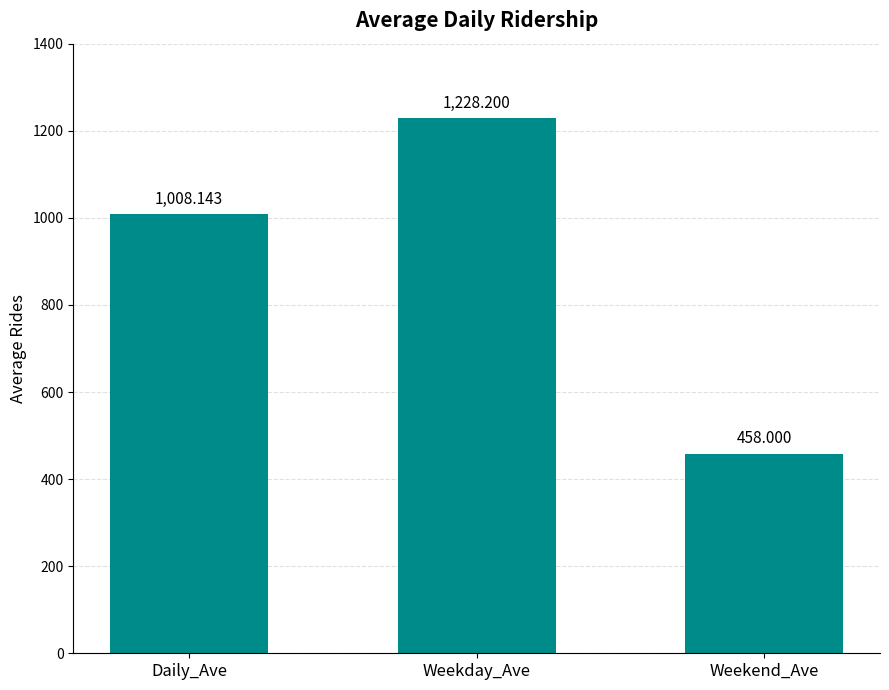

List the labels in order of value, largest first.

Weekday_Ave, Daily_Ave, Weekend_Ave